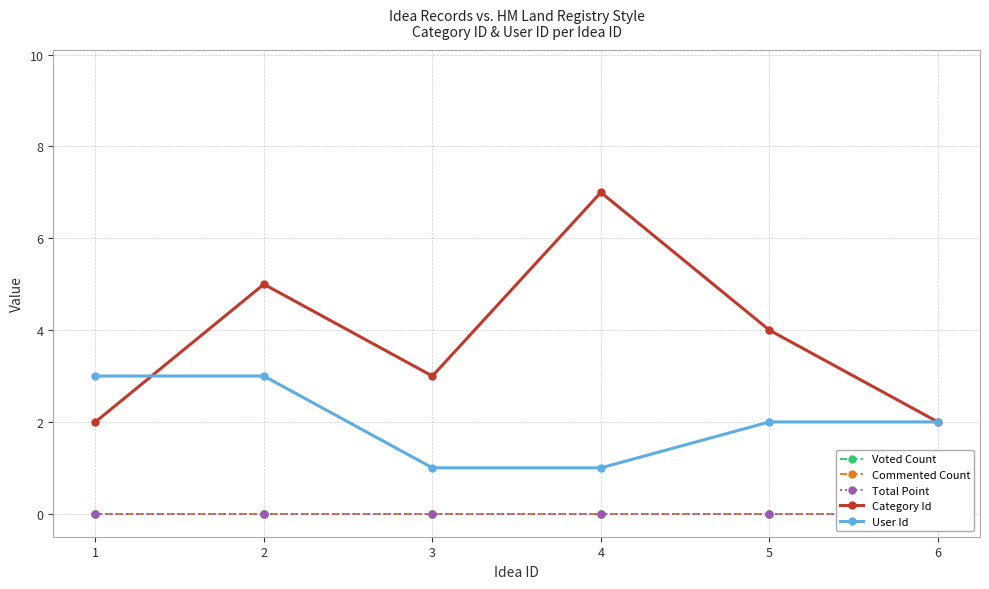

At which category is the sum across all series the highest?

2